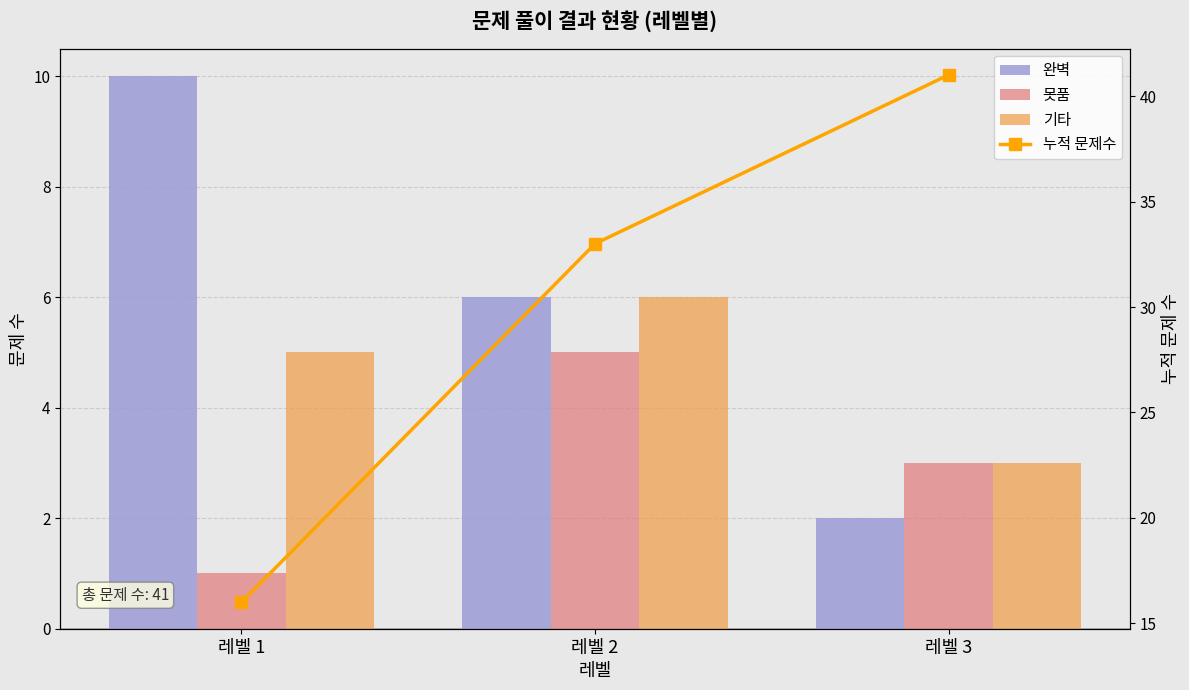

What is the approximate value of 누적 문제수 at 레벨 1, to the nearest 10?

20